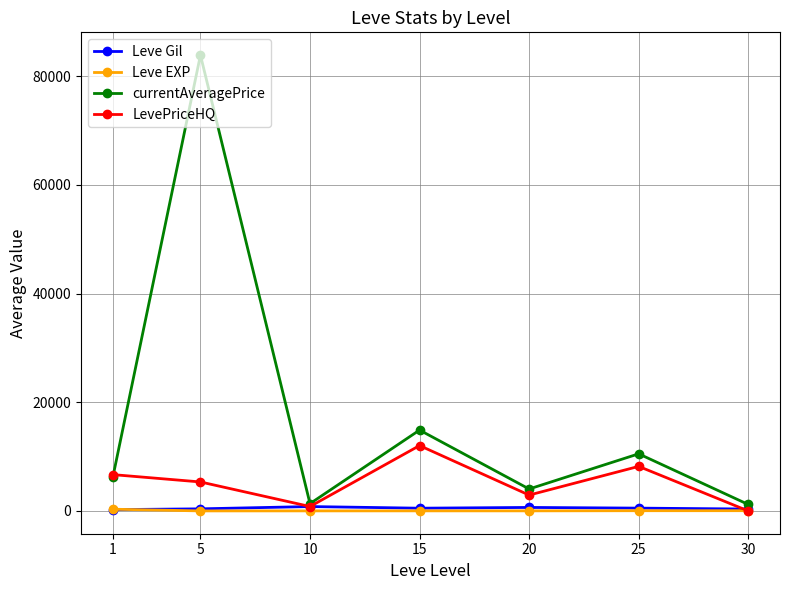

What is the difference between the maximum and minimum values in the Leve EXP series?

313